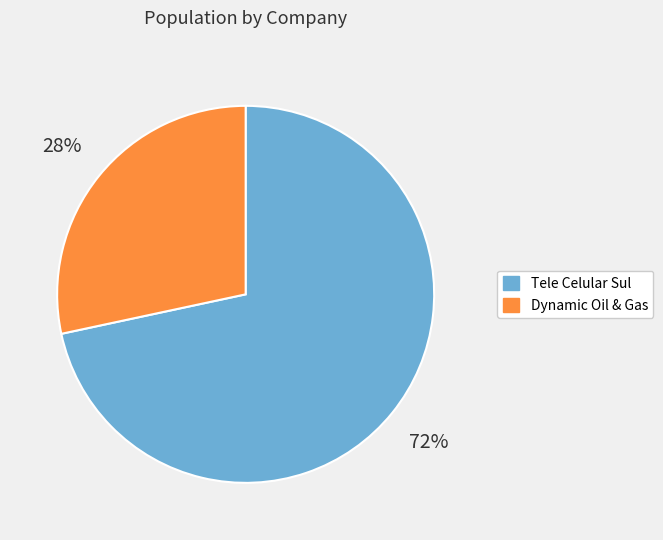

To the nearest percent, what is the average slice percentage?

50%